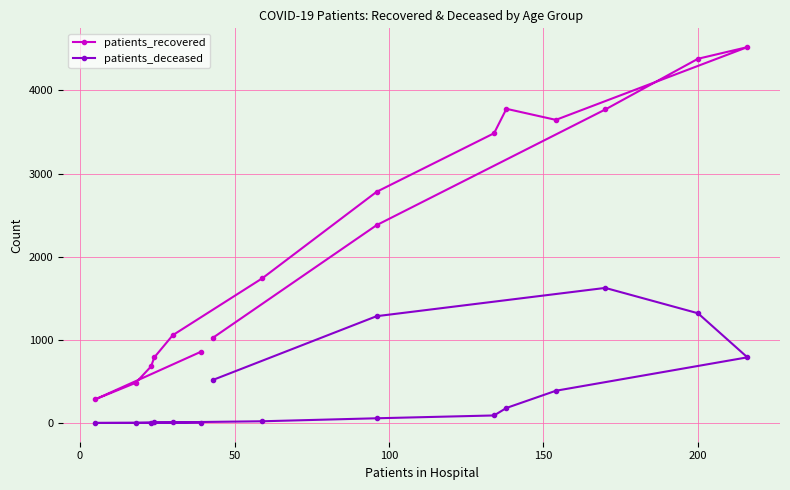

Which series has the largest total across all categories?

patients_recovered